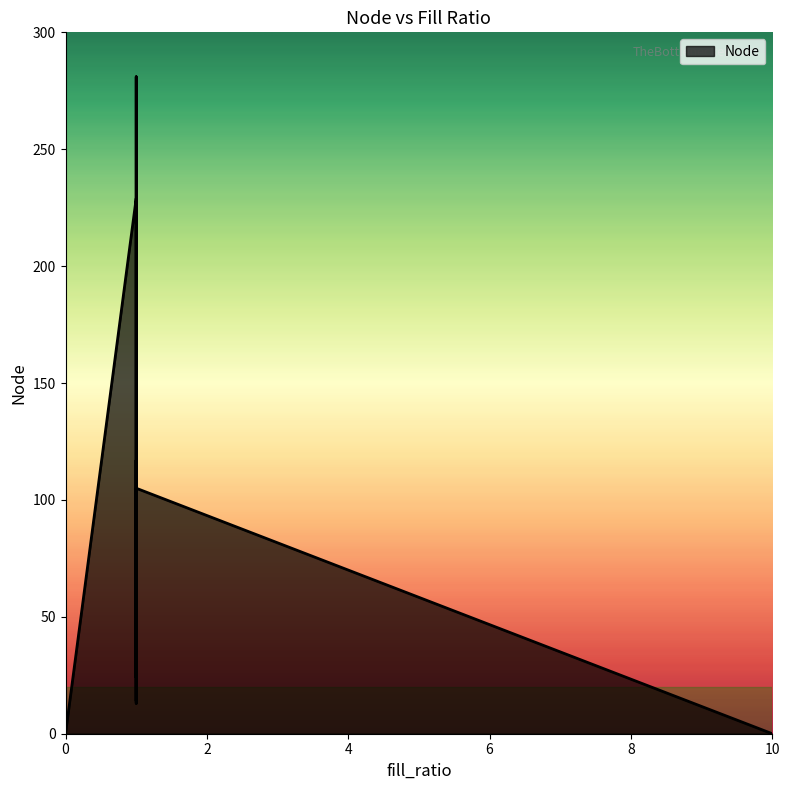

How many data points does each series have?

12